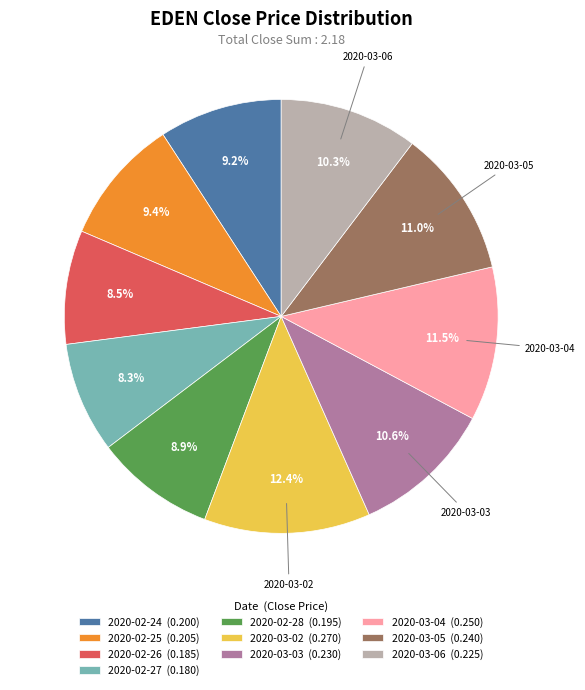

The 2020-03-06 slice represents 1% of the pie. True or false?

False